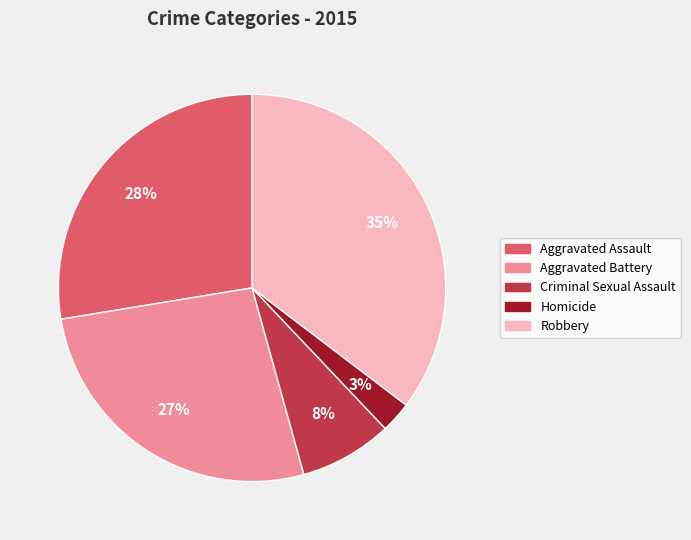

Is there any slice that represents more than half of the pie?

No